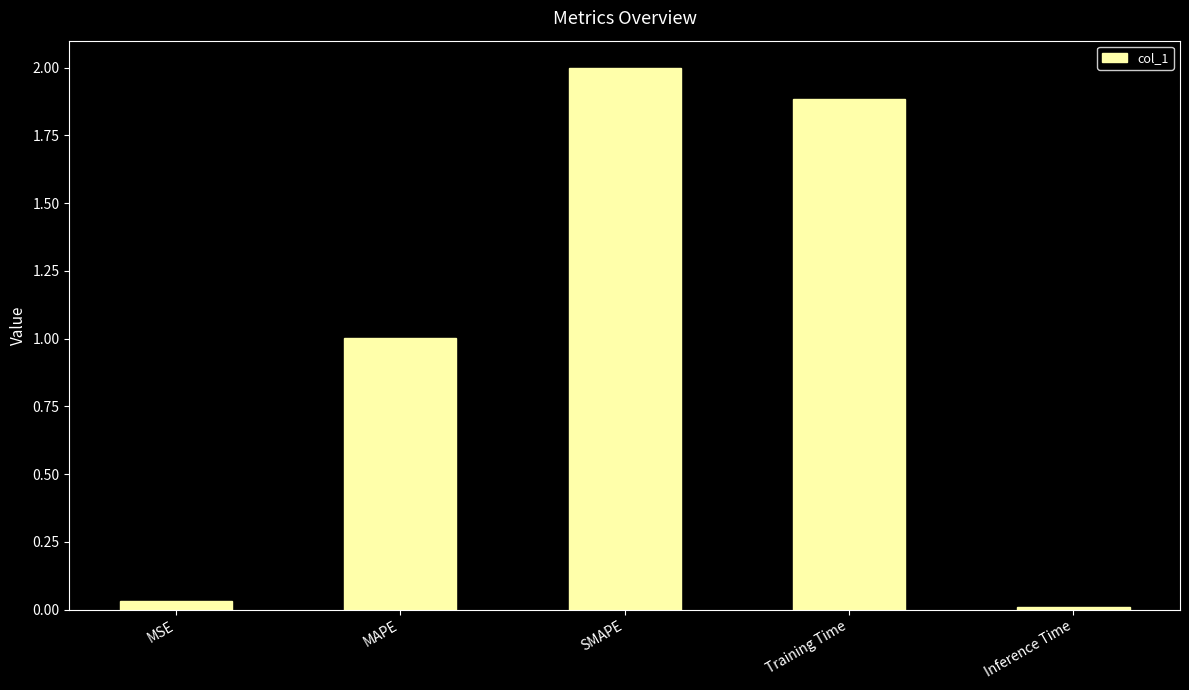

The value at MAPE is 1.0. True or false?

True